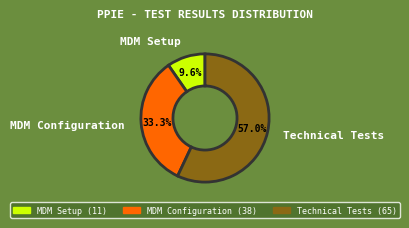

True or false: MDM Configuration accounts for 33% of the total.

True